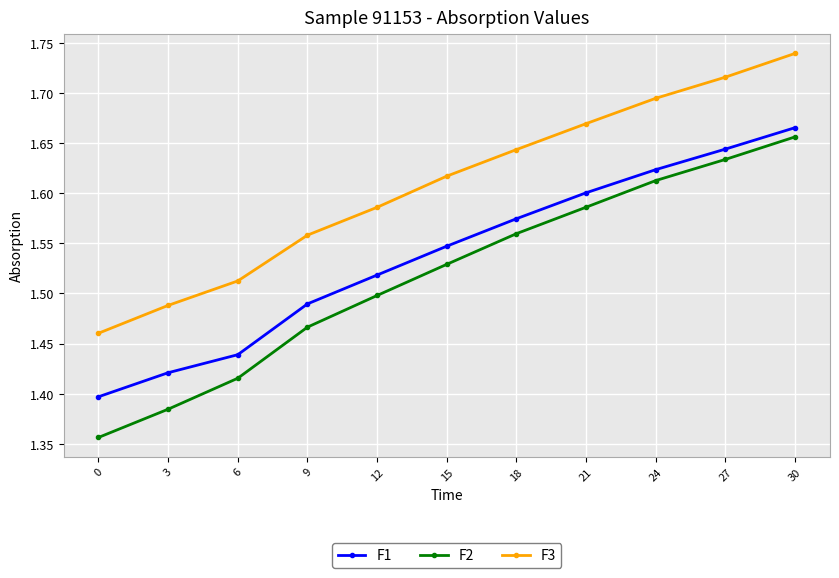

What is the difference between the maximum and minimum values in the F2 series?

0.3